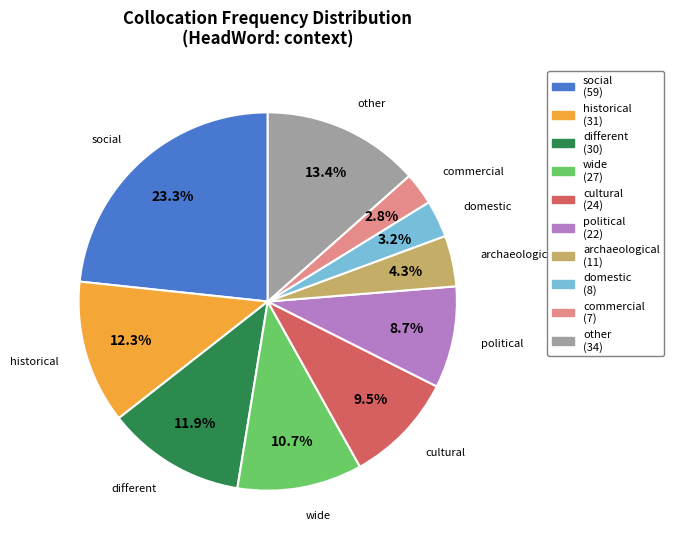

To the nearest percent, what is the average slice percentage?

10%